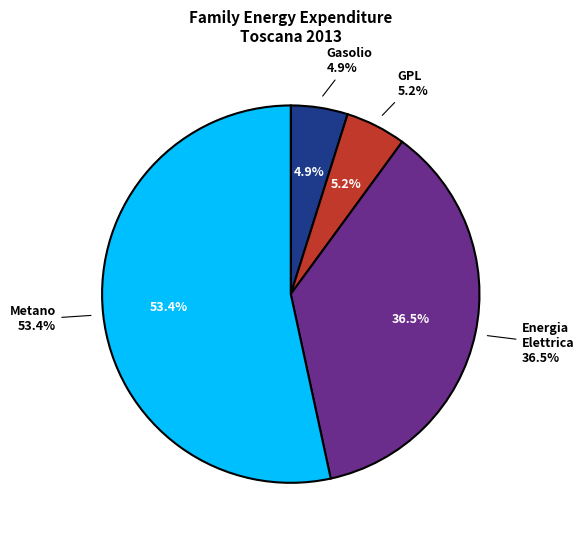

Is there a majority slice in this chart?

Yes